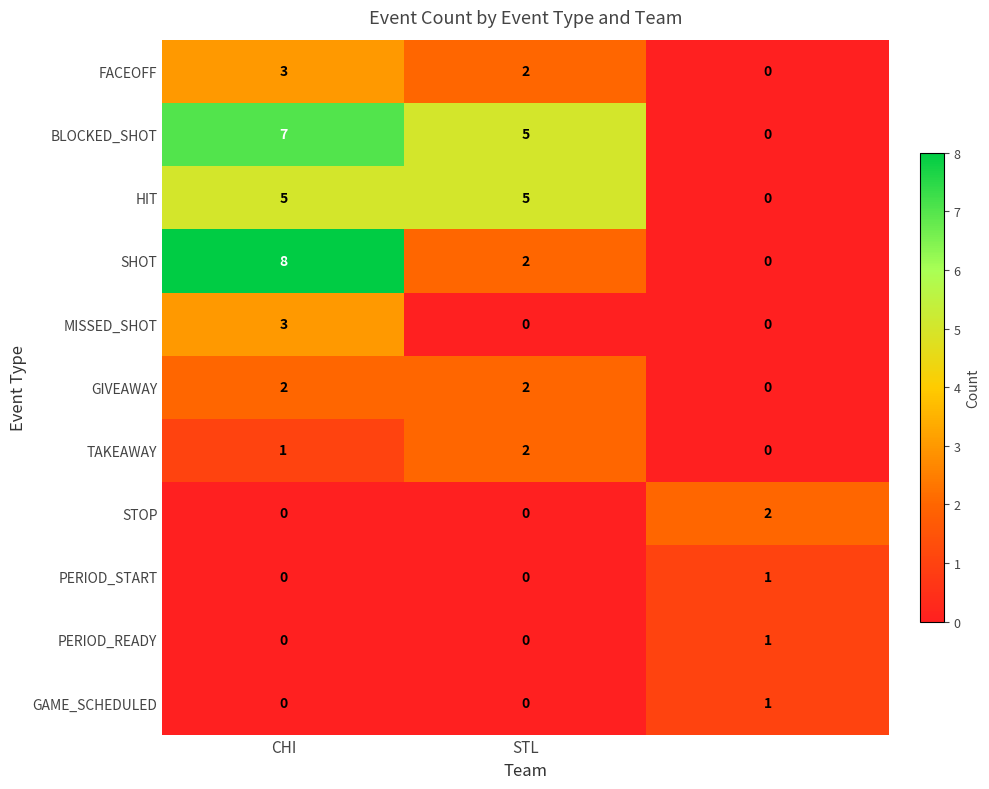

How many categories are shown in the chart?

3